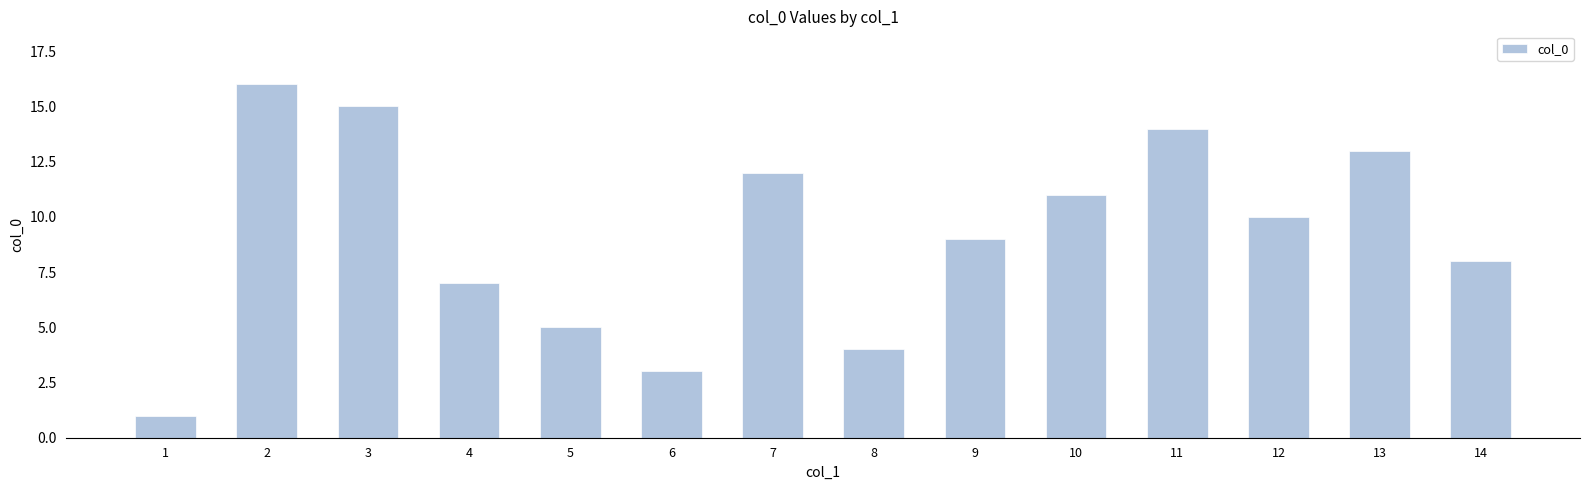

Reading right to left, extract all data points from this chart.

8	13	10	14	11	9	4	12	3	5	7	15	16	1